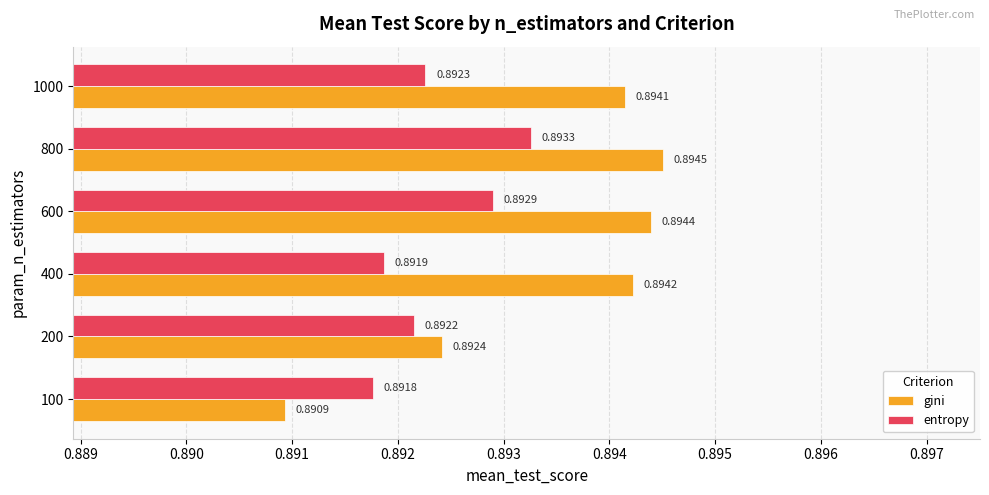

Which label corresponds to the largest value in the chart?

800